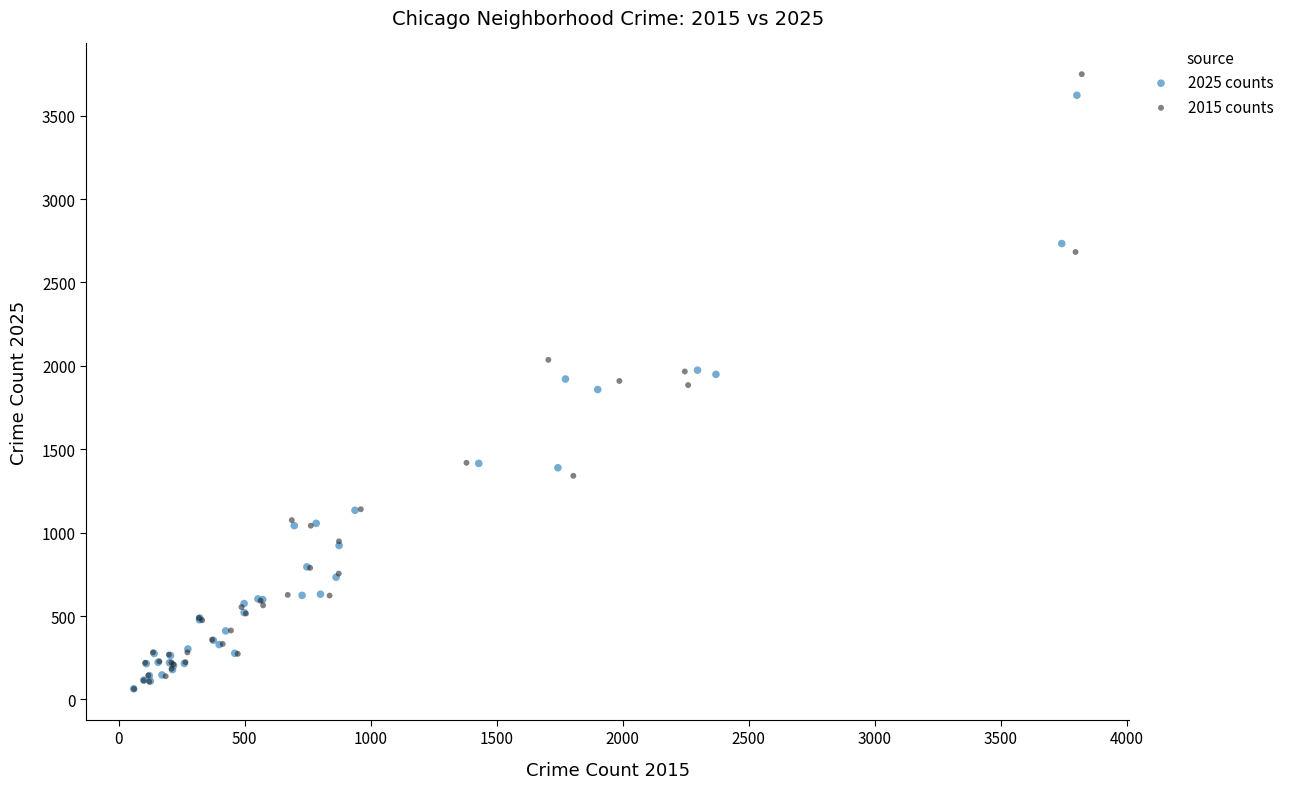

Which series has the widest spread of Y values?

2015 counts